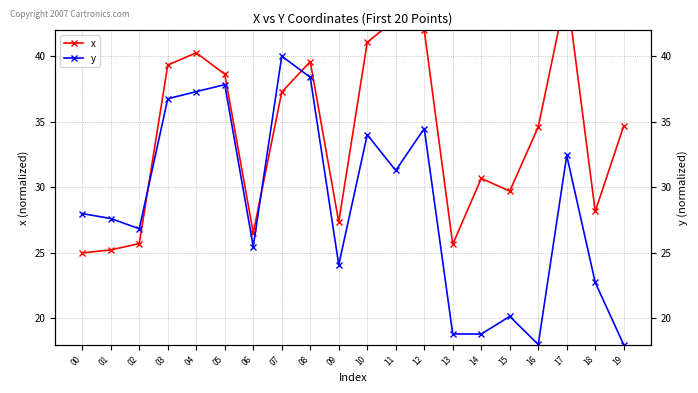

List the series in order of their peak value, highest first.

x, y